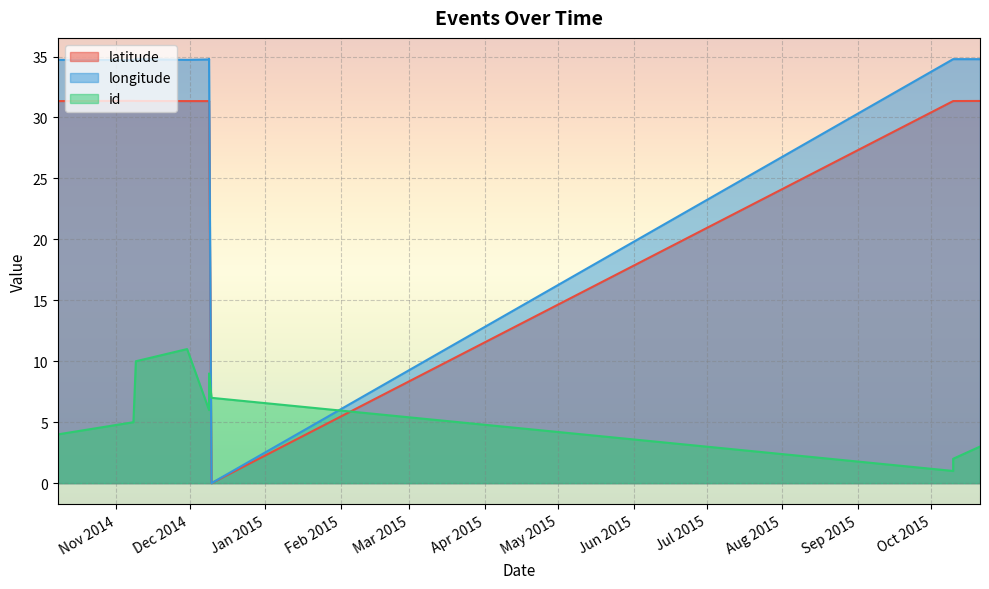

What is the average value of the latitude series?

28.5